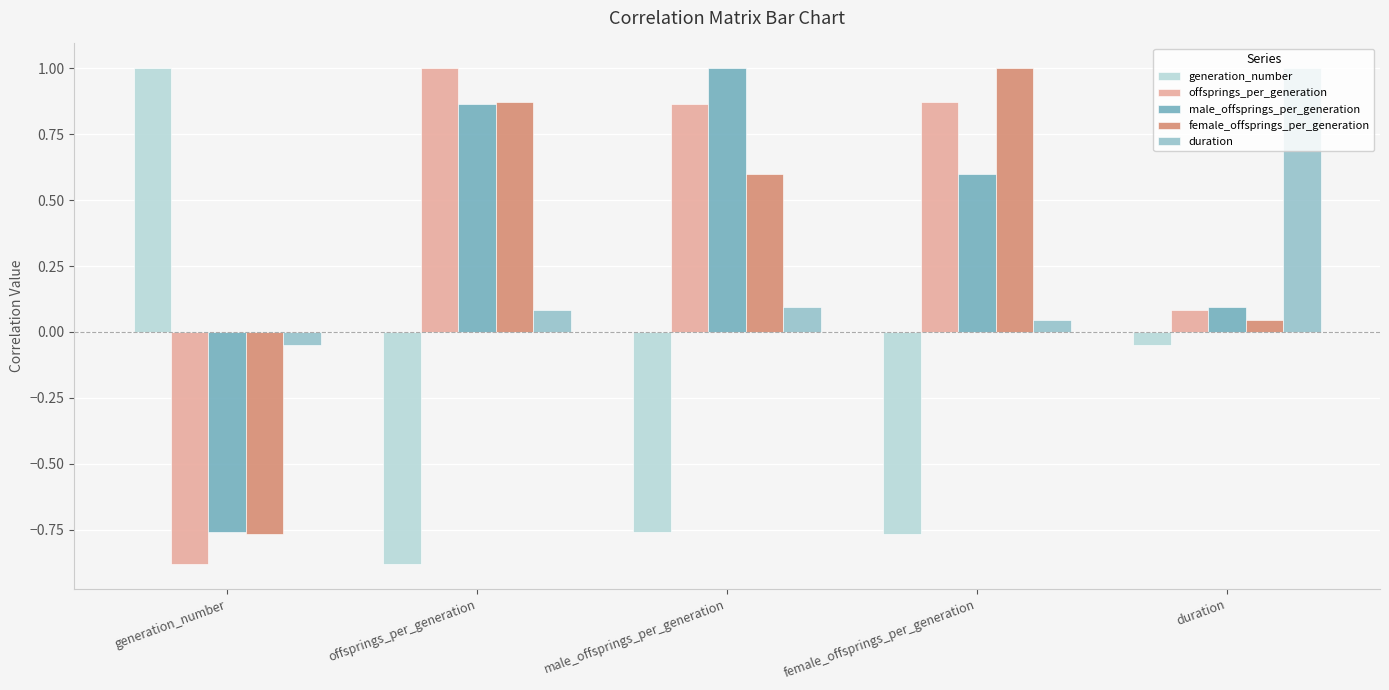

Is it true that offsprings_per_generation equals 1.4 at female_offsprings_per_generation?

False